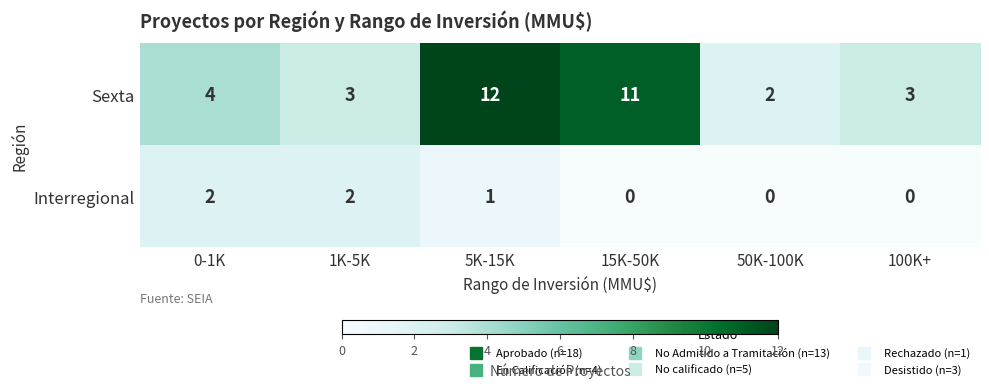

At which category is the sum across all series the highest?

5K-15K